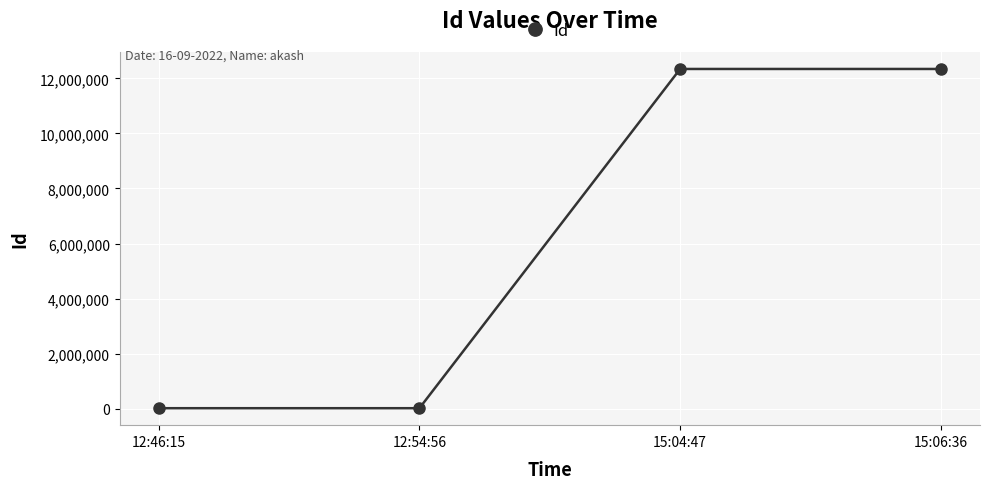

What is the difference between the second highest and minimum values?

12333333